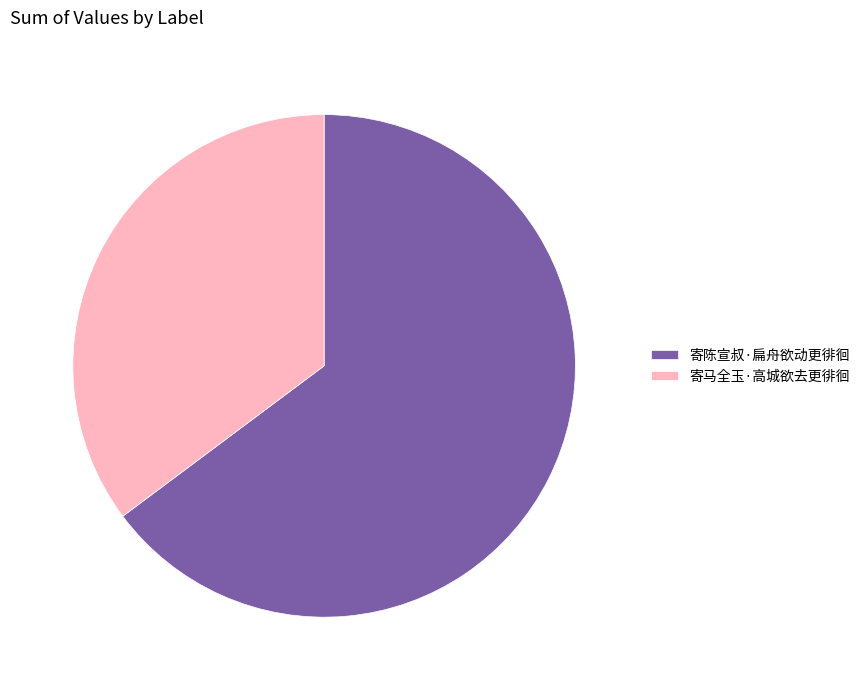

Is it true that 寄陈宣叔·扁舟欲动更徘徊 is 65% of the pie?

True